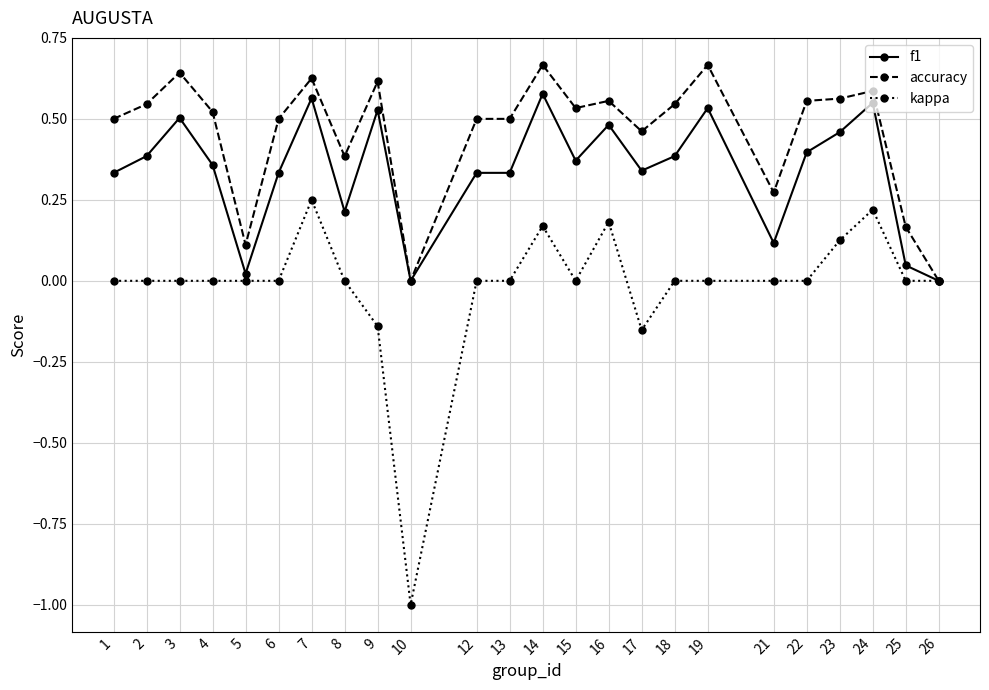

Which series has the largest total across all categories?

accuracy